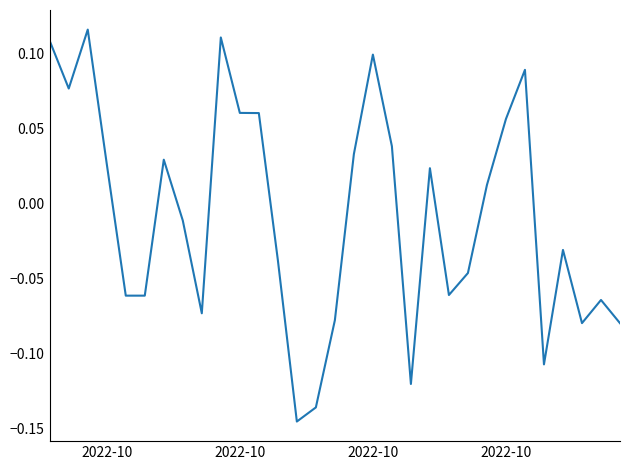

What is the sum of all values?

-0.3